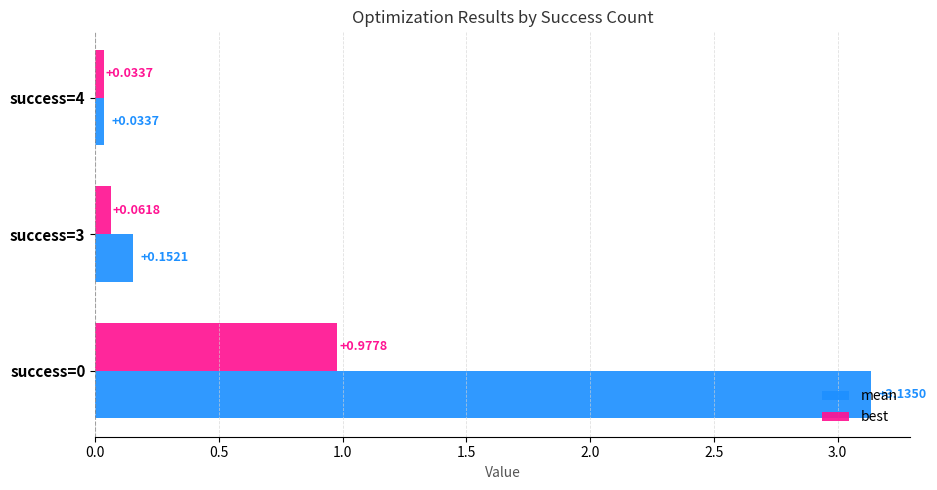

What is the difference between the maximum and minimum values in the best series?

0.9